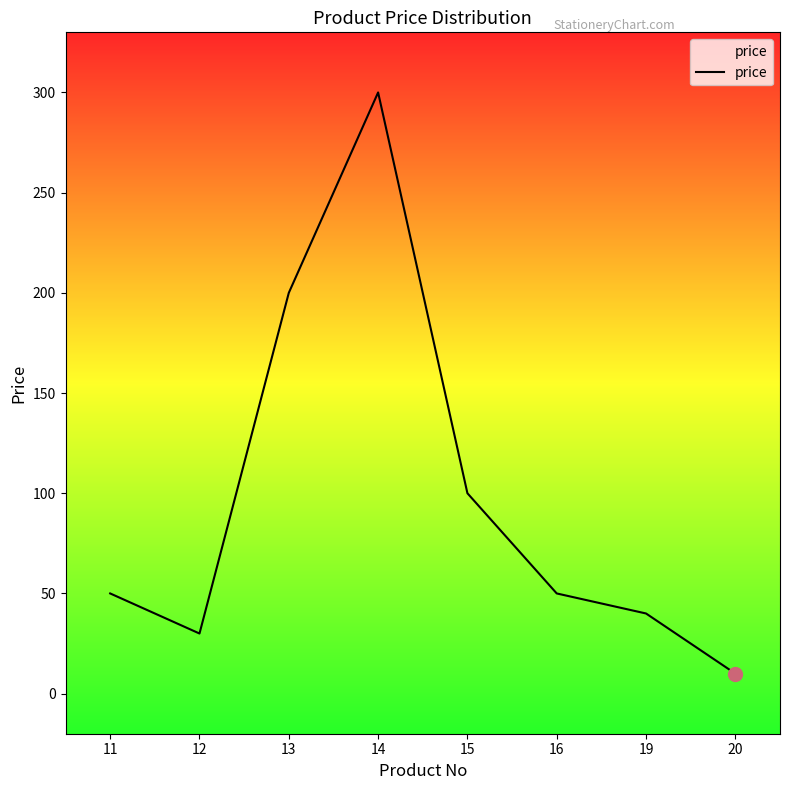

At which category does the chart reach its peak across all series?

14